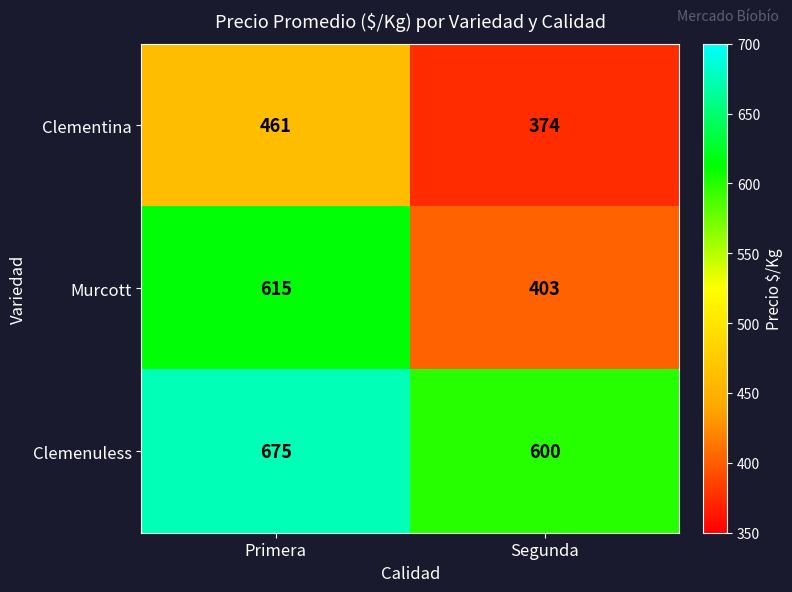

At which category does the chart reach its peak across all series?

Primera